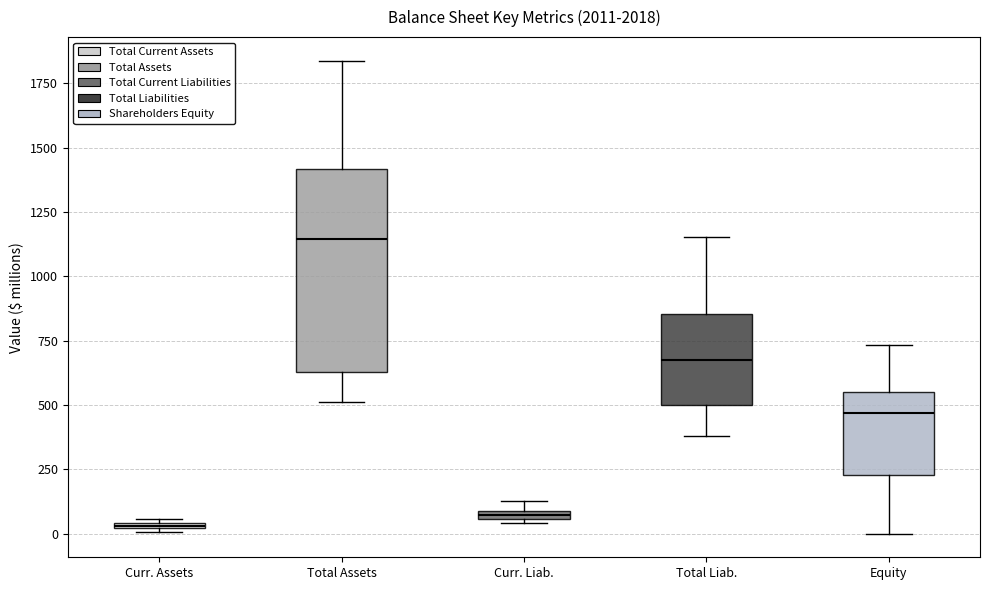

Where does the lower whisker of the box for Total Assets end on the y-axis? The values are not printed on the chart, so give them approximately, as read against the axis.

500